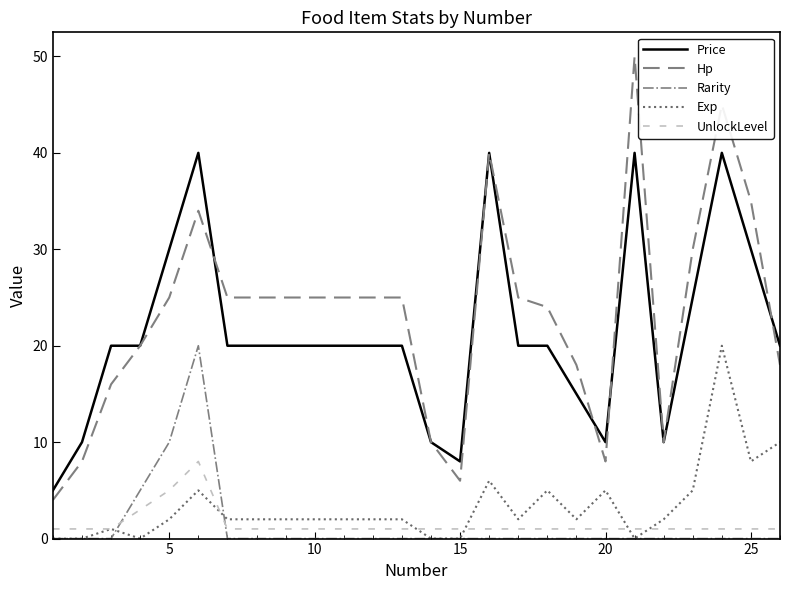

Which series has the largest total across all categories?

Hp